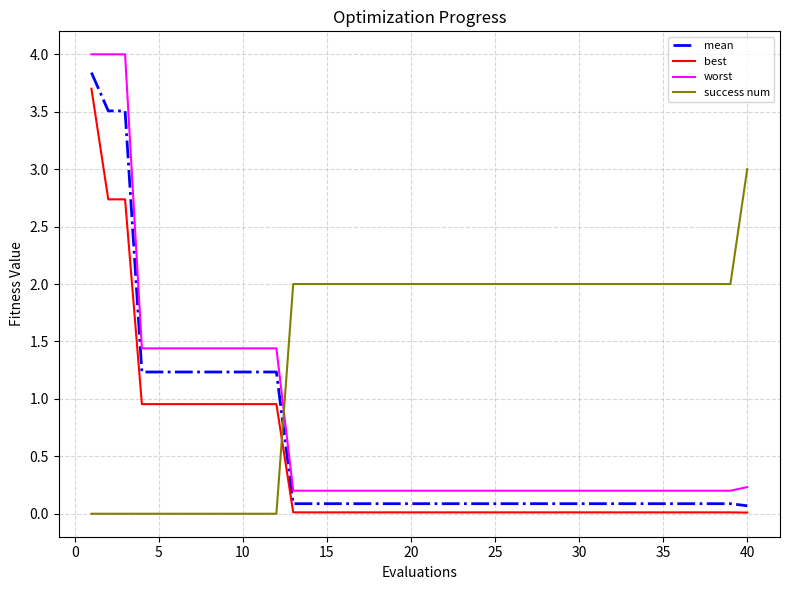

True or false: mean and worst cross at least once.

False